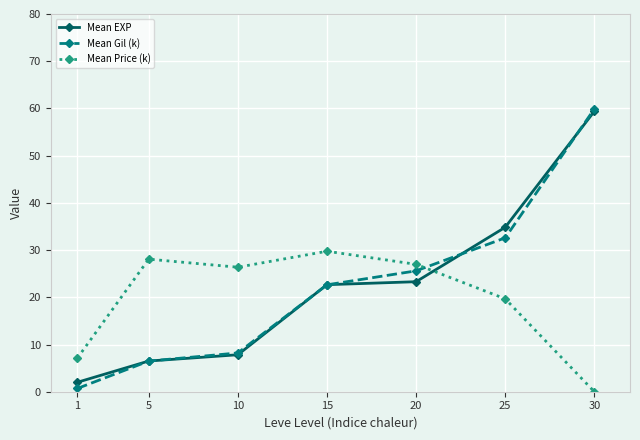

How many times do Mean Gil (k) and Mean Price (k) cross each other?

1